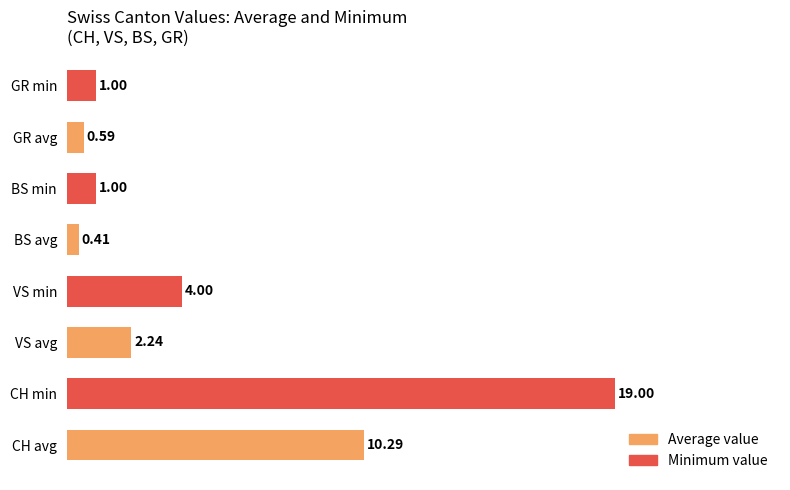

What is the sum of the values at 1 and 3?

23.0